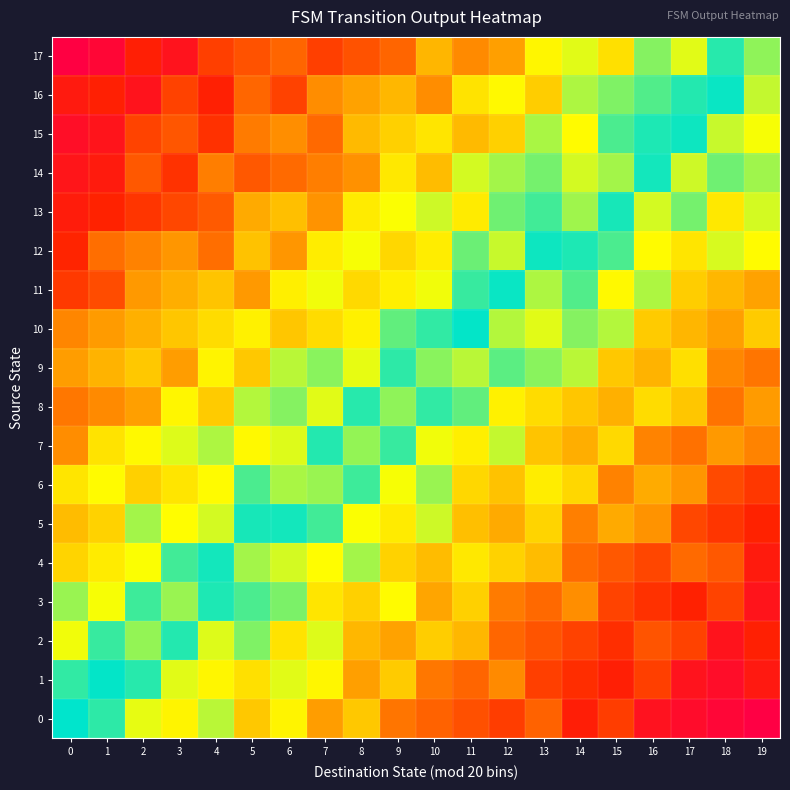

Reading left to right, what are all the values shown in this chart?

0: 0=0.0	1=0.0	2=0.2	3=0.3	4=0.2	5=0.4	6=0.3	7=0.5	8=0.4	9=0.5	10=0.6	11=0.6	12=0.7	13=0.6	14=0.8	15=0.7	16=0.9	17=0.9	18=1.0	19=1.0
1: 0=0.1	1=0.0	2=0.0	3=0.2	4=0.3	5=0.3	6=0.2	7=0.3	8=0.4	9=0.4	10=0.5	11=0.6	12=0.5	13=0.7	14=0.7	15=0.8	16=0.7	17=0.9	18=0.9	19=0.8
2: 0=0.2	1=0.1	2=0.1	3=0.0	4=0.2	5=0.1	6=0.3	7=0.2	8=0.4	9=0.4	10=0.4	11=0.4	12=0.6	13=0.6	14=0.7	15=0.7	16=0.6	17=0.7	18=0.9	19=0.8
3: 0=0.2	1=0.2	2=0.1	3=0.2	4=0.0	5=0.1	6=0.1	7=0.3	8=0.3	9=0.3	10=0.4	11=0.3	12=0.5	13=0.6	14=0.5	15=0.7	16=0.7	17=0.8	18=0.7	19=0.8
4: 0=0.3	1=0.3	2=0.2	3=0.1	4=0.0	5=0.2	6=0.2	7=0.3	8=0.2	9=0.3	10=0.4	11=0.3	12=0.3	13=0.4	14=0.6	15=0.6	16=0.7	17=0.6	18=0.6	19=0.8
5: 0=0.4	1=0.3	2=0.2	3=0.3	4=0.2	5=0.0	6=0.0	7=0.1	8=0.2	9=0.3	10=0.2	11=0.4	12=0.4	13=0.3	14=0.5	15=0.4	16=0.5	17=0.7	18=0.7	19=0.7
6: 0=0.3	1=0.3	2=0.3	3=0.3	4=0.3	5=0.1	6=0.2	7=0.2	8=0.1	9=0.2	10=0.2	11=0.3	12=0.4	13=0.3	14=0.3	15=0.5	16=0.4	17=0.5	18=0.7	19=0.7
7: 0=0.5	1=0.3	2=0.3	3=0.2	4=0.2	5=0.3	6=0.2	7=0.0	8=0.1	9=0.1	10=0.2	11=0.3	12=0.2	13=0.4	14=0.4	15=0.3	16=0.5	17=0.6	18=0.5	19=0.5
8: 0=0.5	1=0.5	2=0.4	3=0.3	4=0.4	5=0.2	6=0.1	7=0.2	8=0.0	9=0.1	10=0.1	11=0.1	12=0.3	13=0.3	14=0.4	15=0.4	16=0.3	17=0.4	18=0.6	19=0.5
9: 0=0.5	1=0.4	2=0.4	3=0.5	4=0.3	5=0.4	6=0.2	7=0.1	8=0.2	9=0.0	10=0.1	11=0.2	12=0.1	13=0.1	14=0.2	15=0.4	16=0.4	17=0.3	18=0.5	19=0.5
10: 0=0.5	1=0.5	2=0.4	3=0.4	4=0.3	5=0.3	6=0.4	7=0.3	8=0.3	9=0.1	10=0.1	11=0.0	12=0.2	13=0.2	14=0.1	15=0.2	16=0.4	17=0.4	18=0.4	19=0.4
11: 0=0.7	1=0.6	2=0.5	3=0.4	4=0.4	5=0.5	6=0.3	7=0.2	8=0.3	9=0.3	10=0.2	11=0.1	12=0.0	13=0.2	14=0.1	15=0.3	16=0.2	17=0.4	18=0.4	19=0.4
12: 0=0.7	1=0.6	2=0.5	3=0.5	4=0.6	5=0.4	6=0.5	7=0.3	8=0.2	9=0.3	10=0.3	11=0.1	12=0.2	13=0.0	14=0.0	15=0.1	16=0.3	17=0.3	18=0.2	19=0.3
13: 0=0.8	1=0.7	2=0.7	3=0.7	4=0.6	5=0.4	6=0.4	7=0.5	8=0.3	9=0.2	10=0.2	11=0.3	12=0.1	13=0.1	14=0.2	15=0.0	16=0.2	17=0.1	18=0.3	19=0.2
14: 0=0.8	1=0.8	2=0.6	3=0.7	4=0.5	5=0.6	6=0.6	7=0.5	8=0.5	9=0.3	10=0.4	11=0.2	12=0.2	13=0.1	14=0.2	15=0.2	16=0.0	17=0.2	18=0.1	19=0.2
15: 0=0.9	1=0.8	2=0.7	3=0.6	4=0.7	5=0.5	6=0.5	7=0.6	8=0.4	9=0.3	10=0.3	11=0.4	12=0.3	13=0.2	14=0.3	15=0.1	16=0.0	17=0.0	18=0.2	19=0.2
16: 0=0.8	1=0.8	2=0.9	3=0.7	4=0.8	5=0.6	6=0.7	7=0.5	8=0.4	9=0.4	10=0.5	11=0.3	12=0.3	13=0.4	14=0.2	15=0.1	16=0.1	17=0.0	18=0.0	19=0.2
17: 0=1.0	1=0.9	2=0.8	3=0.9	4=0.7	5=0.6	6=0.6	7=0.7	8=0.6	9=0.6	10=0.4	11=0.5	12=0.4	13=0.3	14=0.2	15=0.3	16=0.1	17=0.2	18=0.0	19=0.1